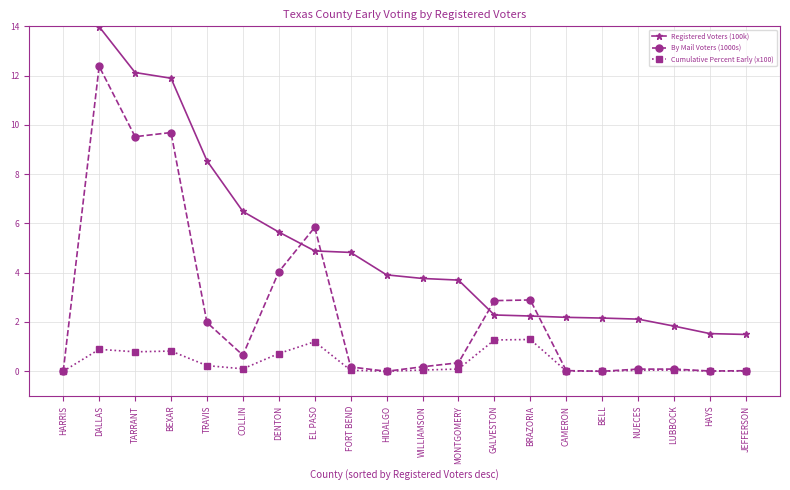

List the labels in order of By Mail Voters (1000s) value, smallest first.

HARRIS, HIDALGO, BELL, HAYS, JEFFERSON, CAMERON, NUECES, LUBBOCK, FORT BEND, WILLIAMSON, MONTGOMERY, COLLIN, TRAVIS, GALVESTON, BRAZORIA, DENTON, EL PASO, TARRANT, BEXAR, DALLAS